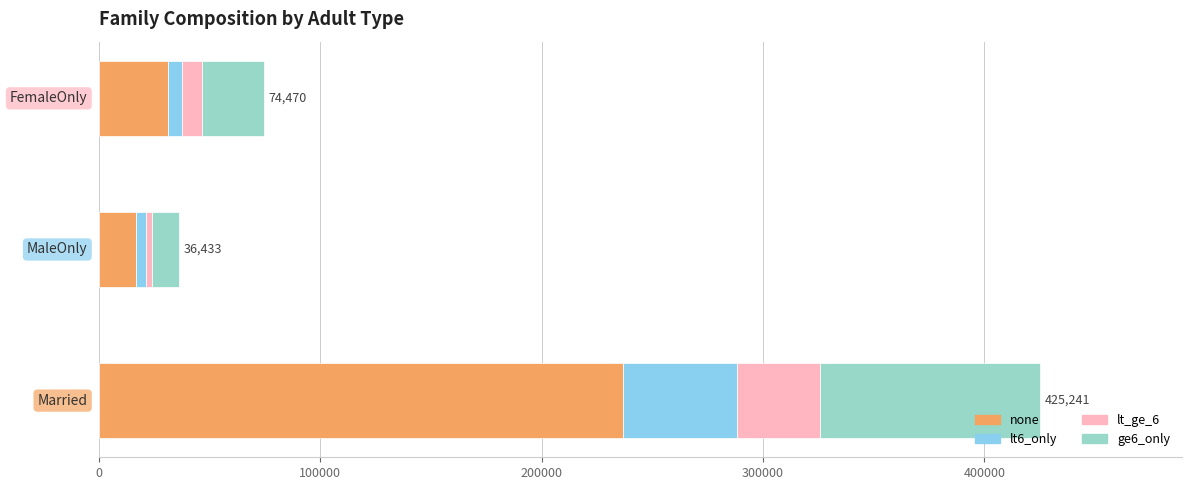

What is the difference between the second highest and minimum values in the none series?

14448